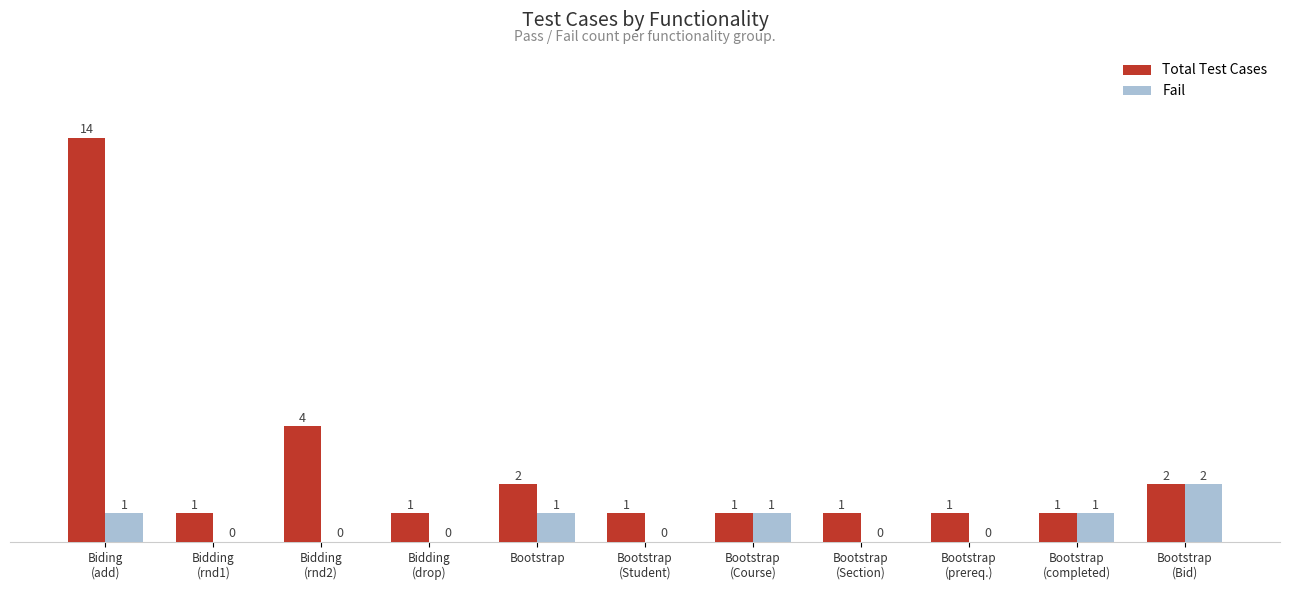

What is the maximum value shown in the chart?

14